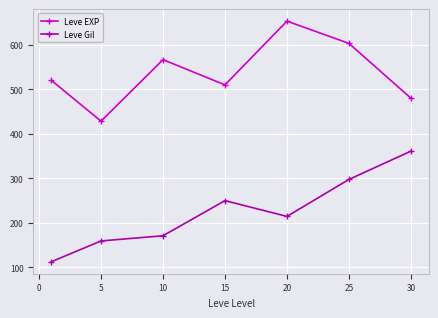

What are all the series names shown in the legend?

Leve EXP, Leve Gil